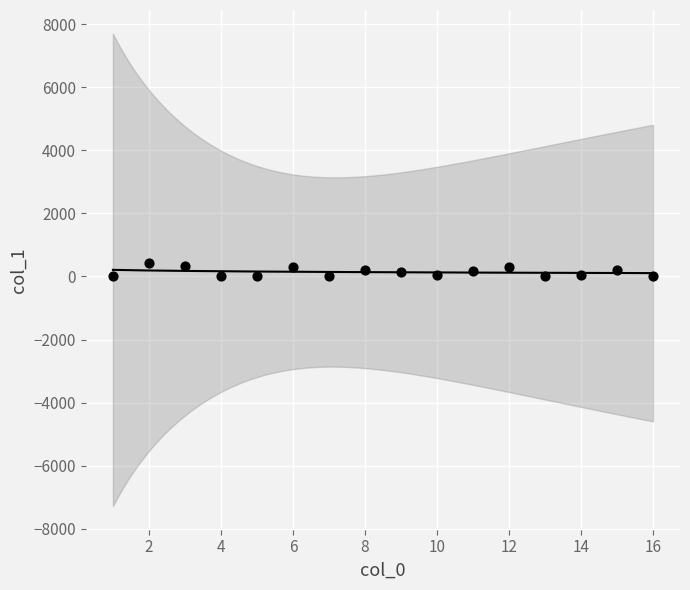

What is the range of X values (max minus min)?

15.0